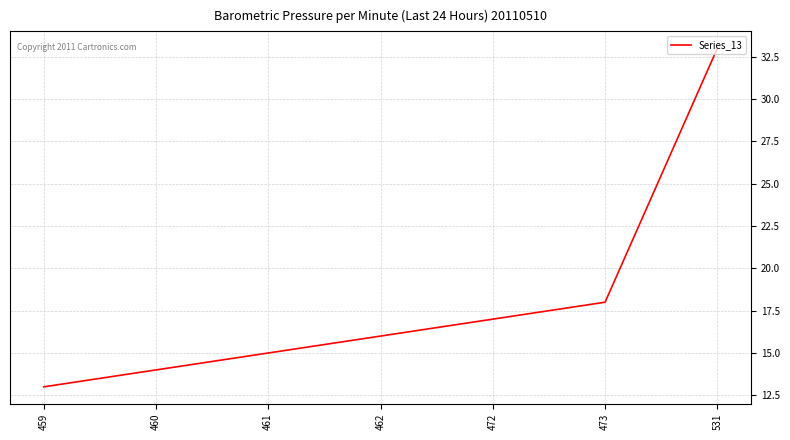

What is the average value?

18